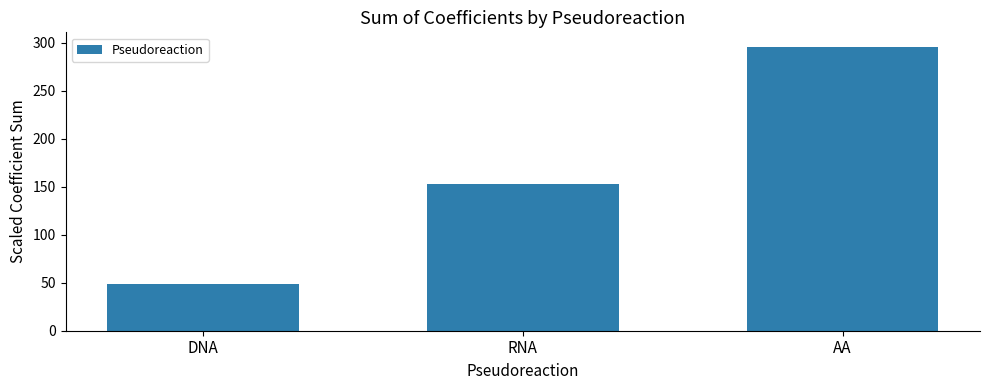

Reading right to left, extract all data points from this chart.

AA=296.1	RNA=153.2	DNA=48.4